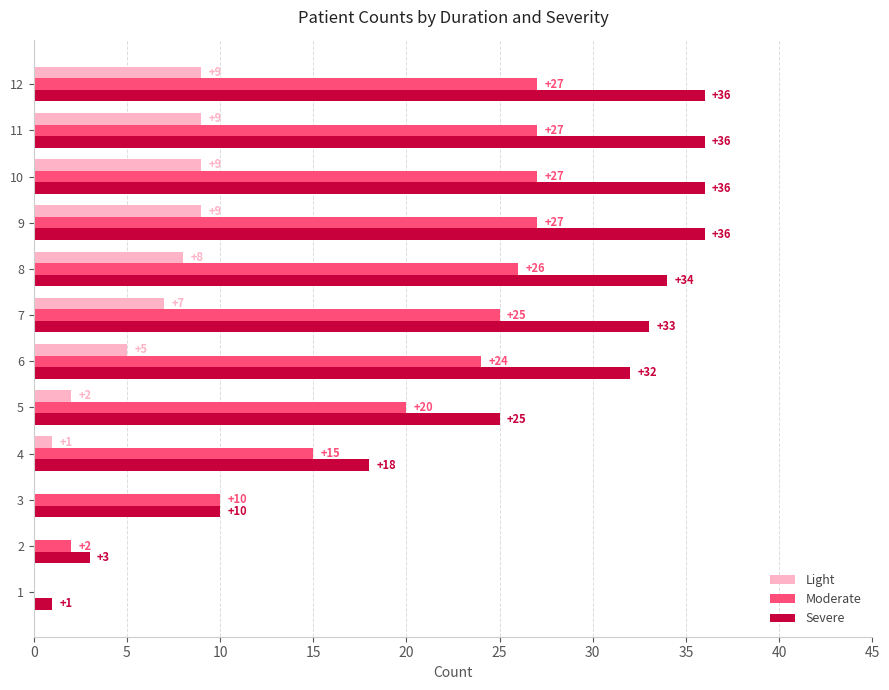

What is the average value of the Severe series?

25